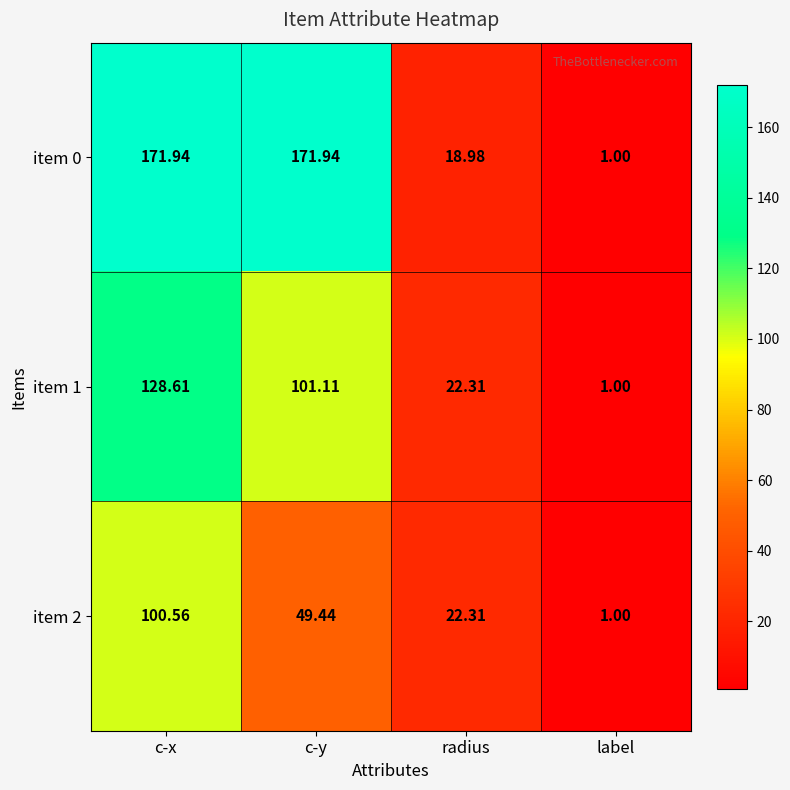

Which series has the largest total across all categories?

item 0